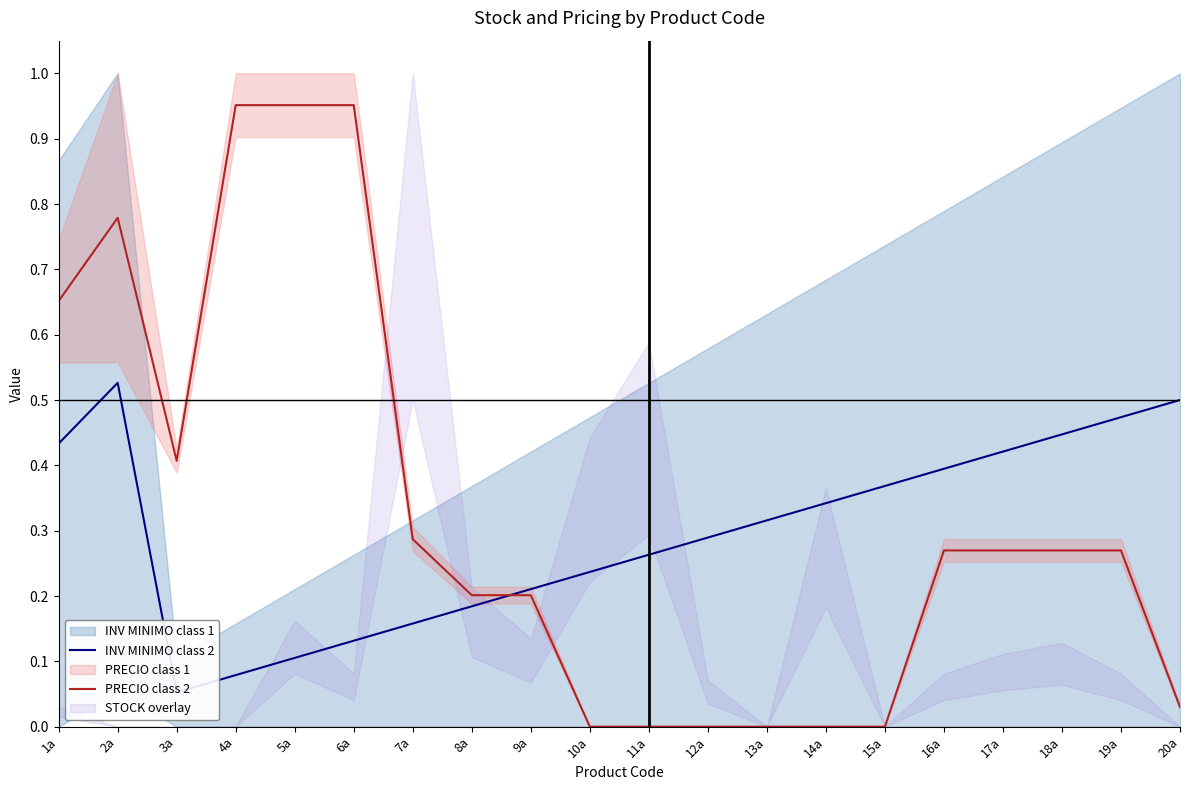

What position from the left is 13a?

13